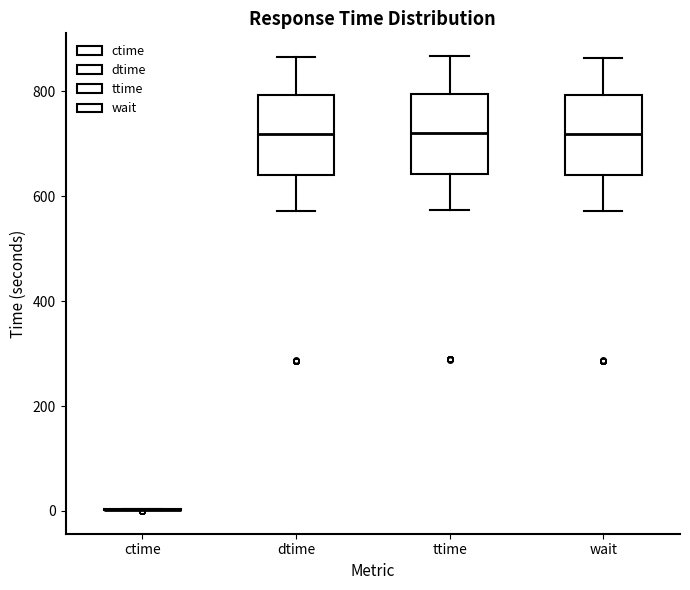

Reading left to right, read every box against the y-axis: the position of its median line, the range the box covers, and the ends of its whiskers. The values are not printed on the chart, so give them approximately, as read against the axis.

ctime: box collapsed to a line at 0, whiskers 0 to 0
dtime: median 720, box 640 to 800, whiskers 580 to 860
ttime: median 720, box 640 to 800, whiskers 580 to 860
wait: median 720, box 640 to 800, whiskers 580 to 860